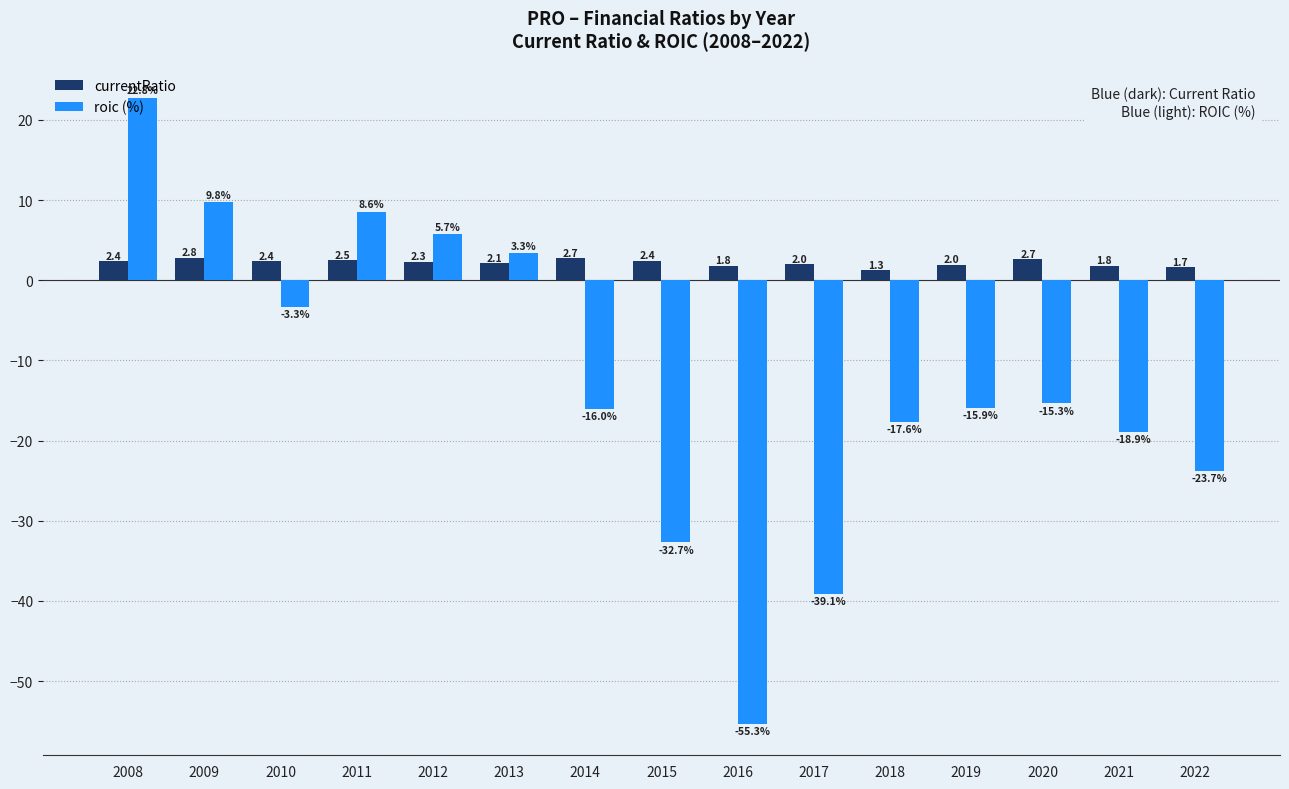

Is the value of currentRatio at 2011 greater than the value of roic (%) at 2018?

Yes